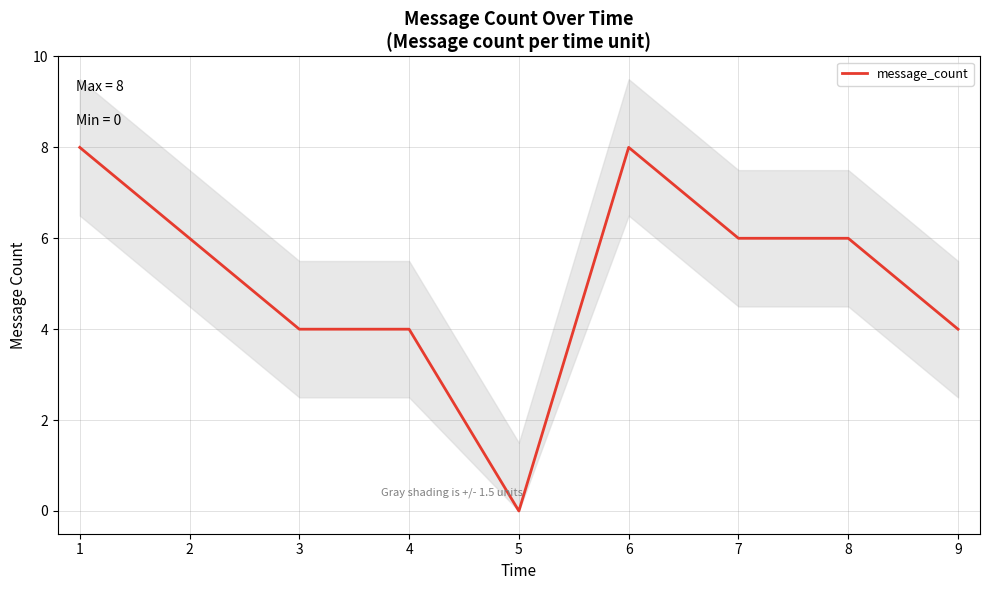

The value of message_count at 3 is 4. True or false?

True